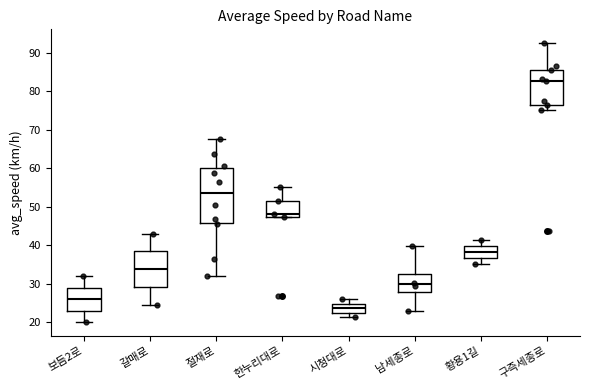

Which box's median line is the highest?

구즉세종로